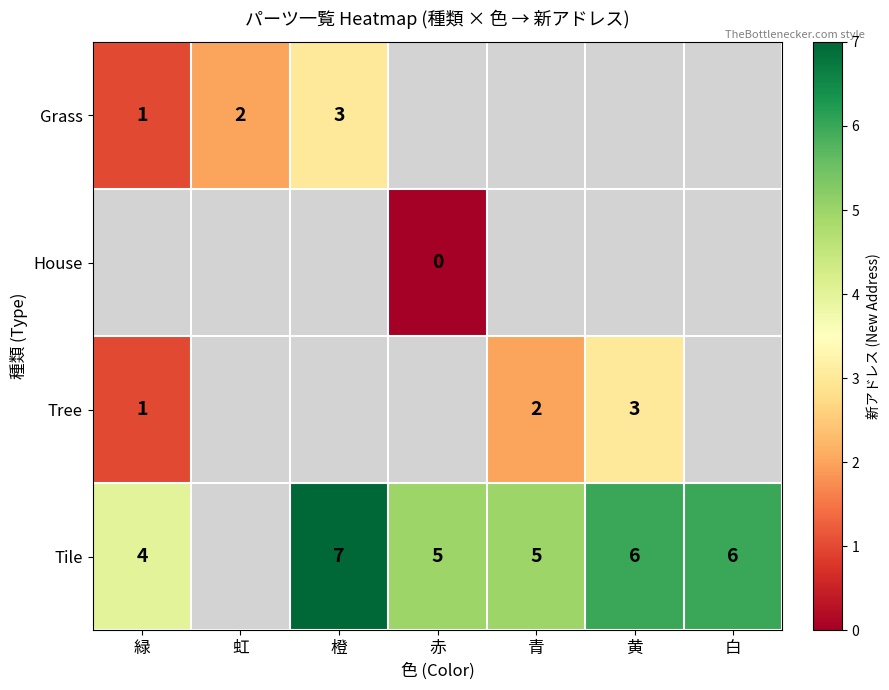

What is the spread (max minus min) of values at 橙?

4.0